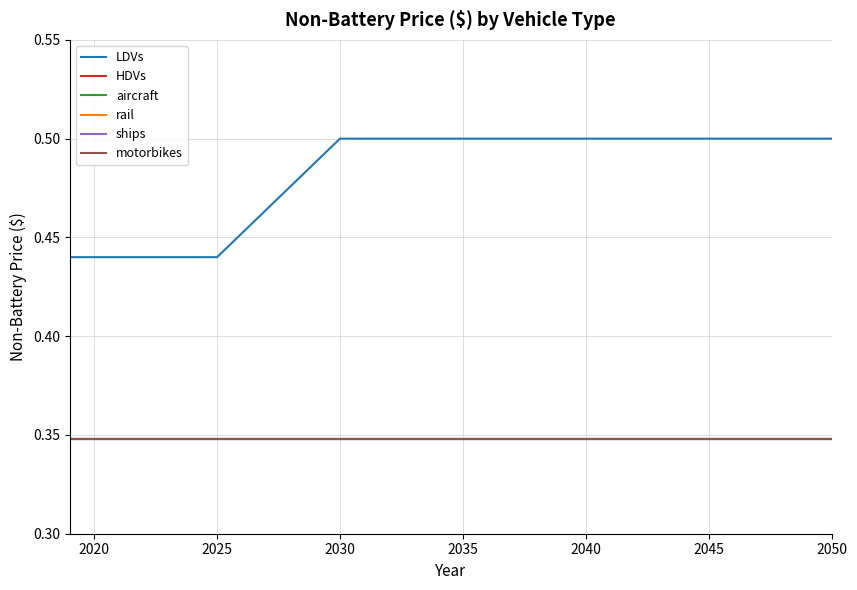

Does the chart display data point markers on the line(s)?

No